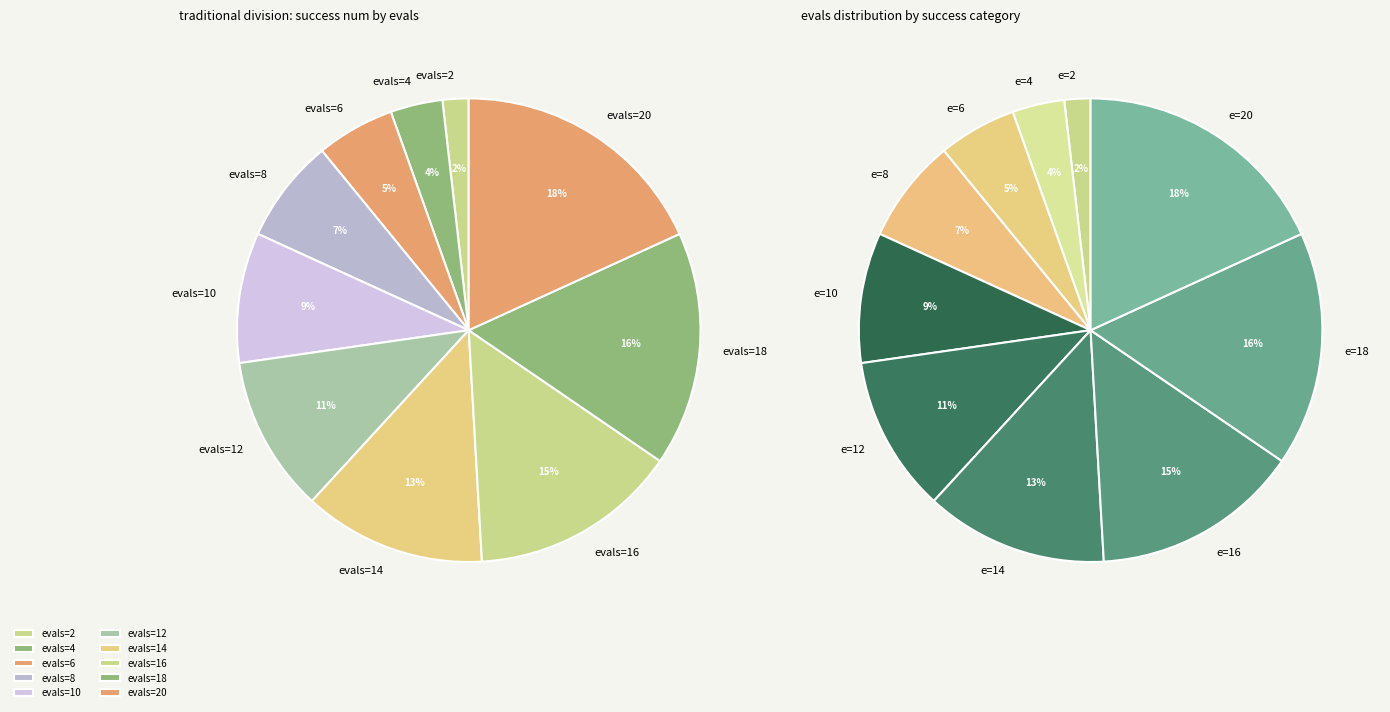

Which category has the biggest portion of the pie?

3 (evals=20)